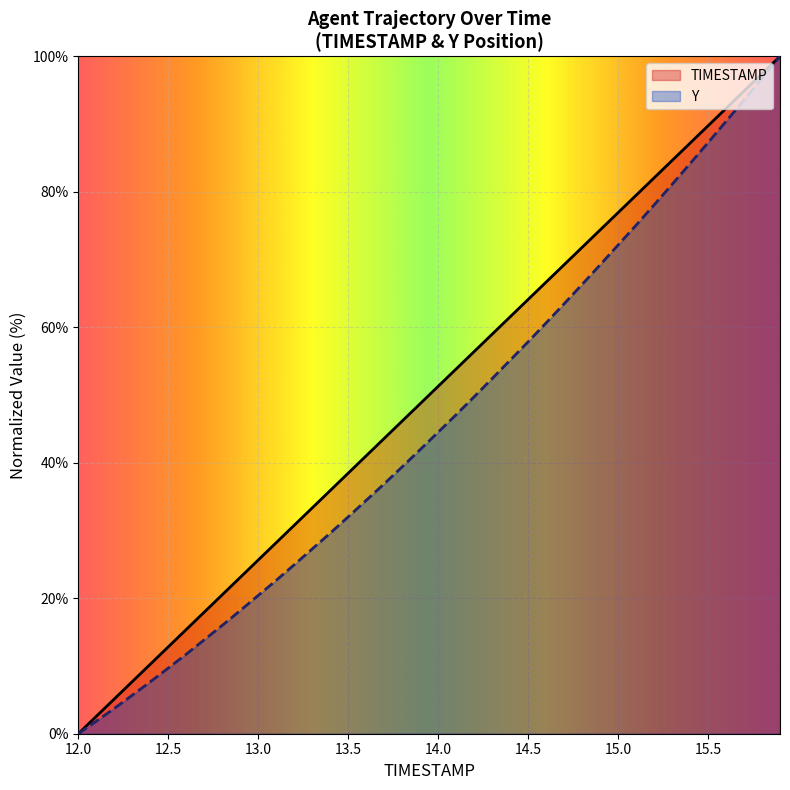

Which series changed the most between 12.6 and 13.4?

TIMESTAMP